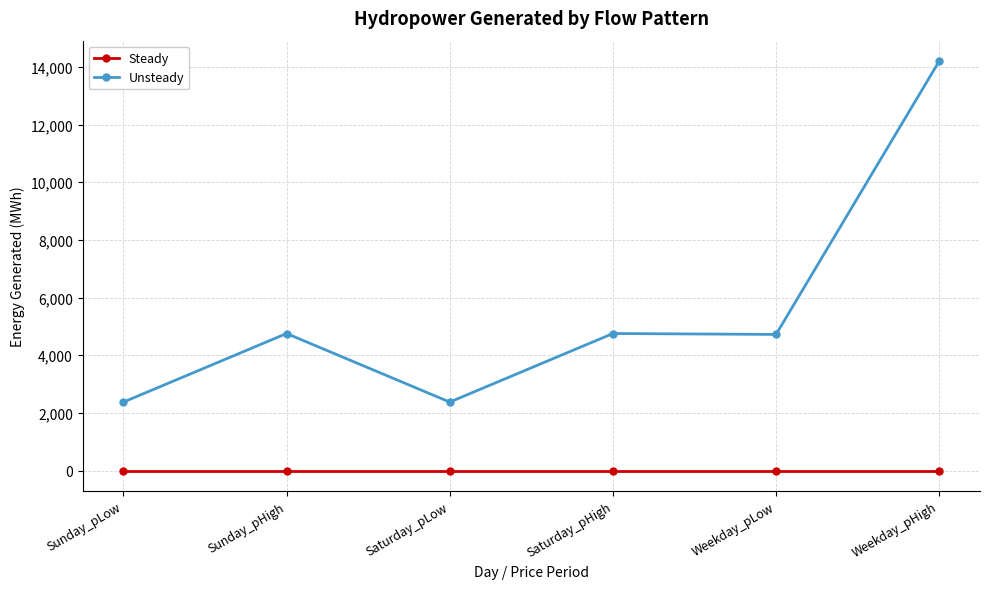

Which category has the highest value across all series?

Weekday_pHigh